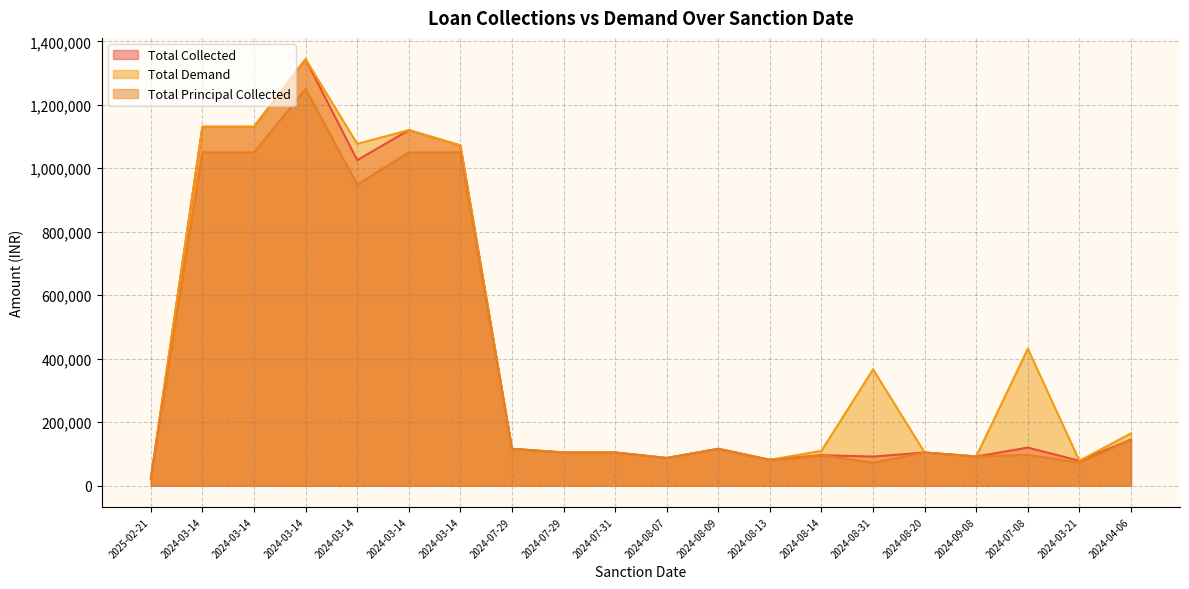

What is the total value across all series at 2024-08-09?

348000